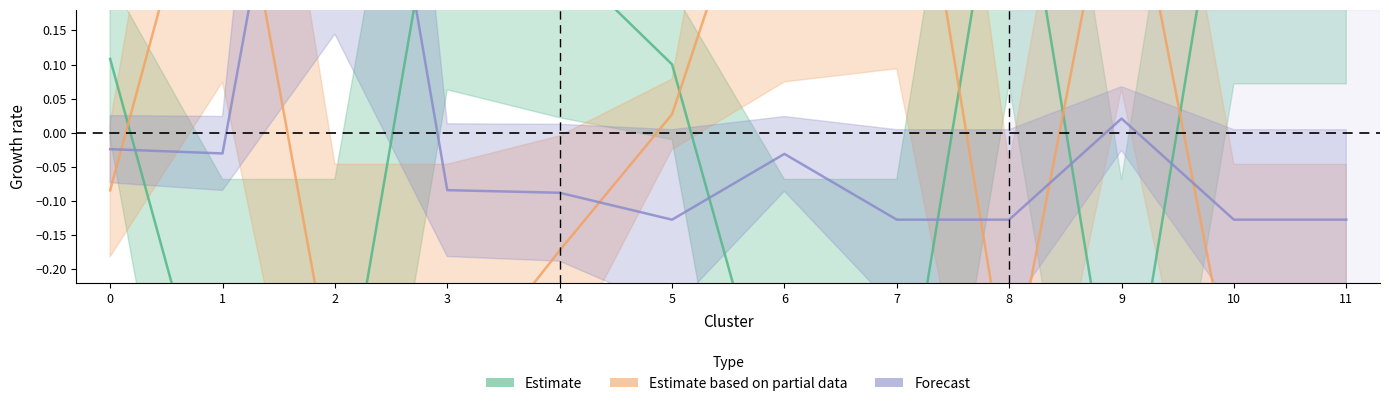

At how many categories does at least one series exceed 0?

12